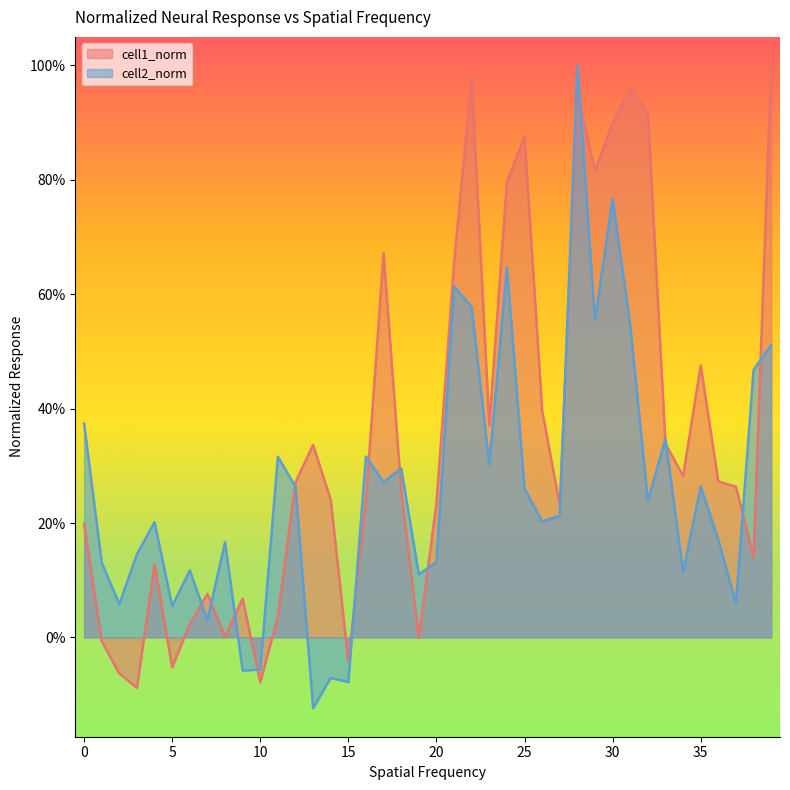

Between 0 and 10, which series saw the biggest shift?

cell2_norm